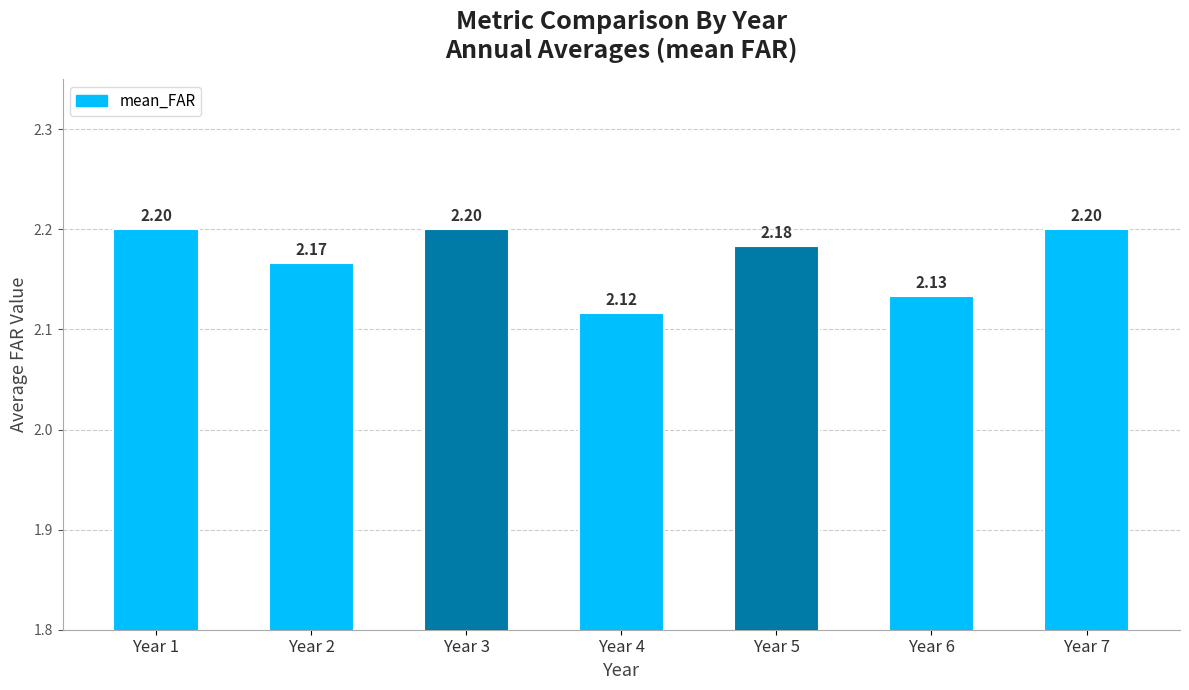

Count the values in the range 2 to 3.

7